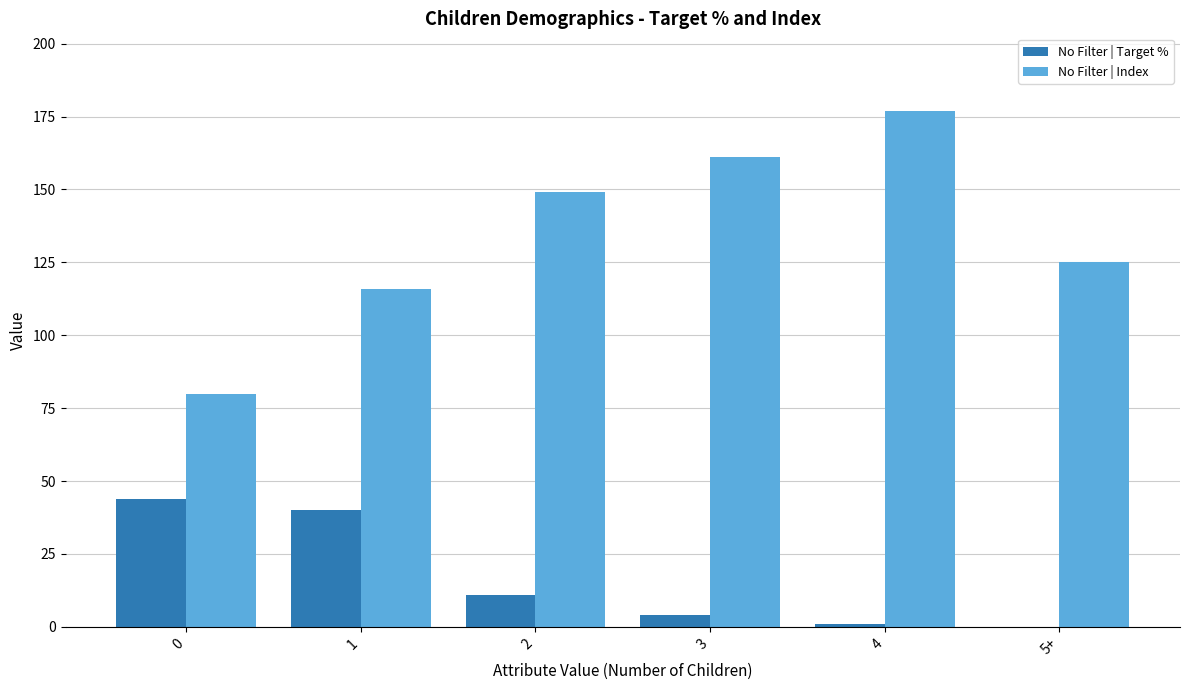

Are the bars grouped side by side (vs. stacked)?

Yes